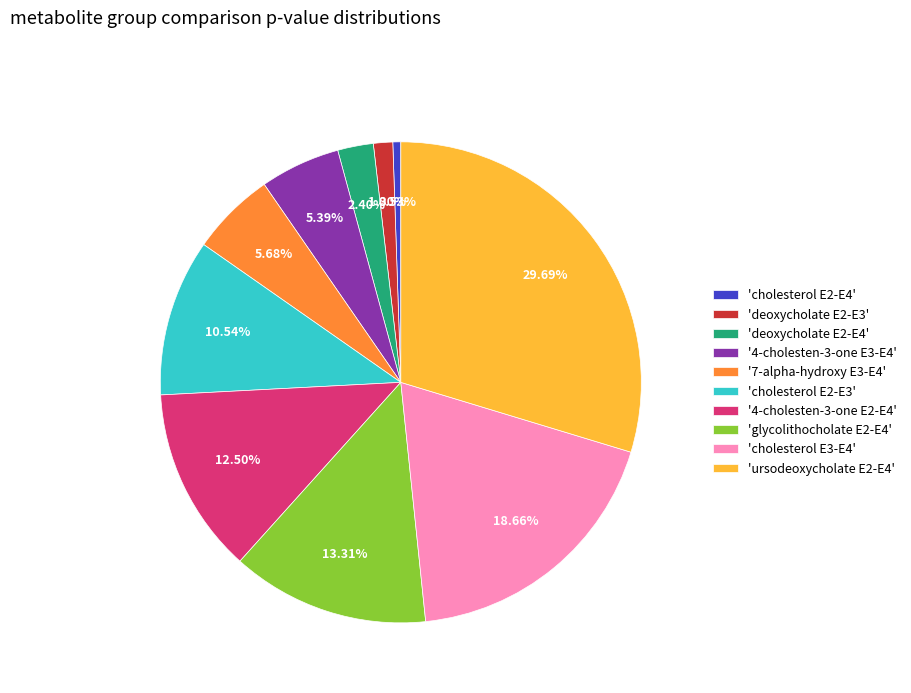

To the nearest percent, what is the difference between the largest and smallest slice percentages?

29%